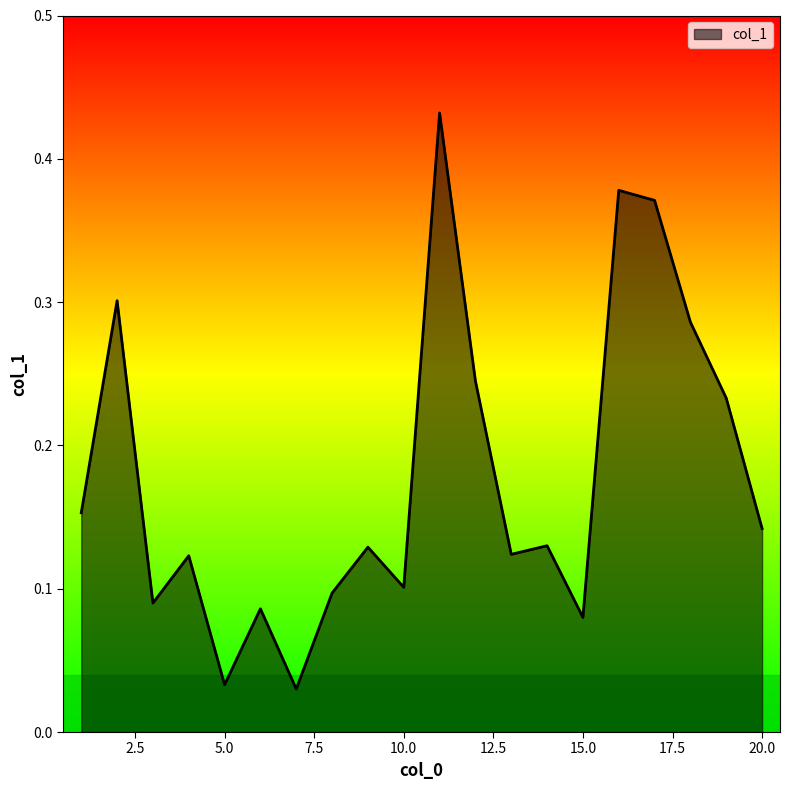

How many lines are shown in the chart?

1